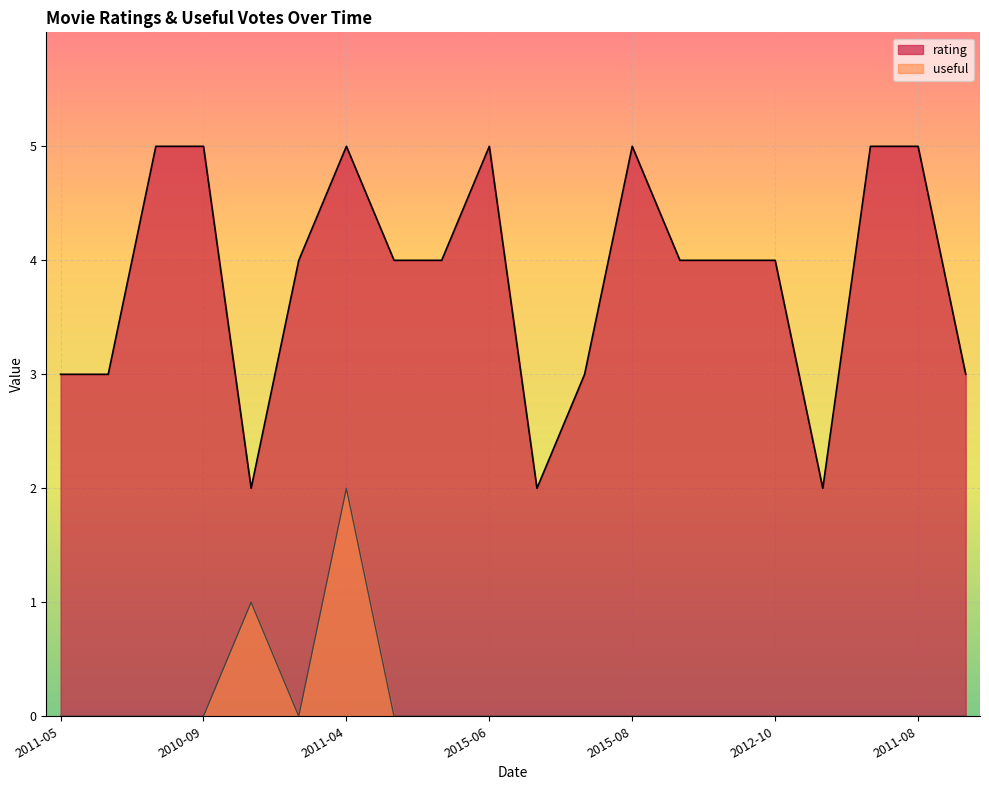

At which category does useful reach its first local valley?

2012-03